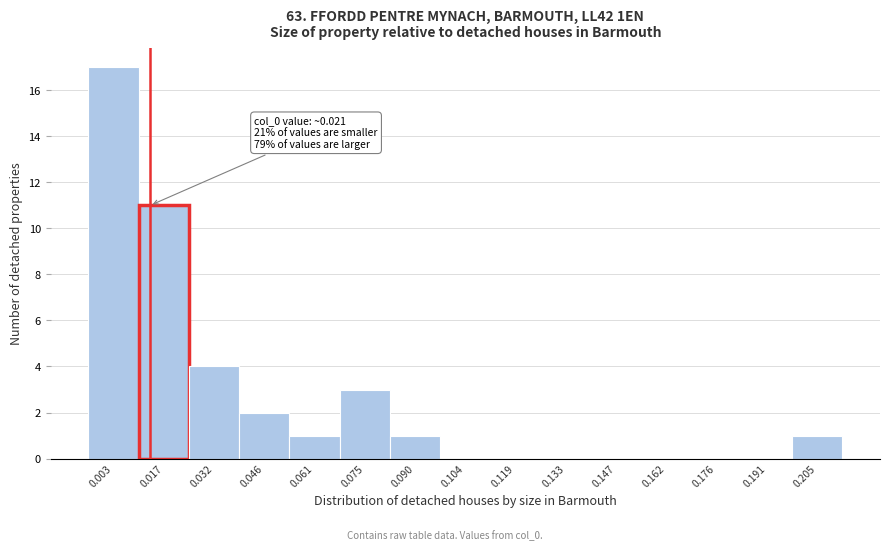

Reading left to right, extract all data points from this chart.

0.003=17	0.017=11	0.032=4	0.046=2	0.061=1	0.075=3	0.090=1	0.104=0	0.119=0	0.133=0	0.147=0	0.162=0	0.176=0	0.191=0	0.205=1